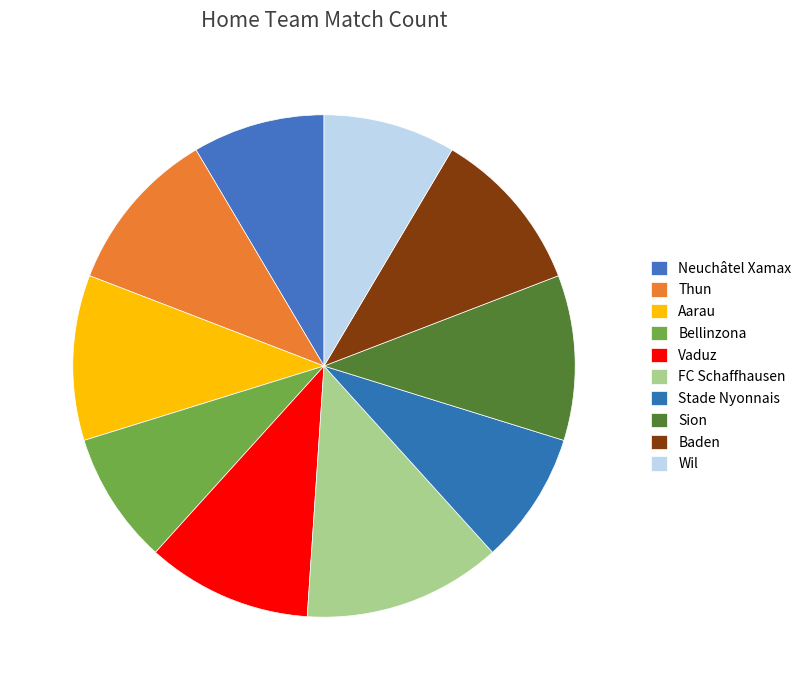

How many segments does this pie chart have?

10